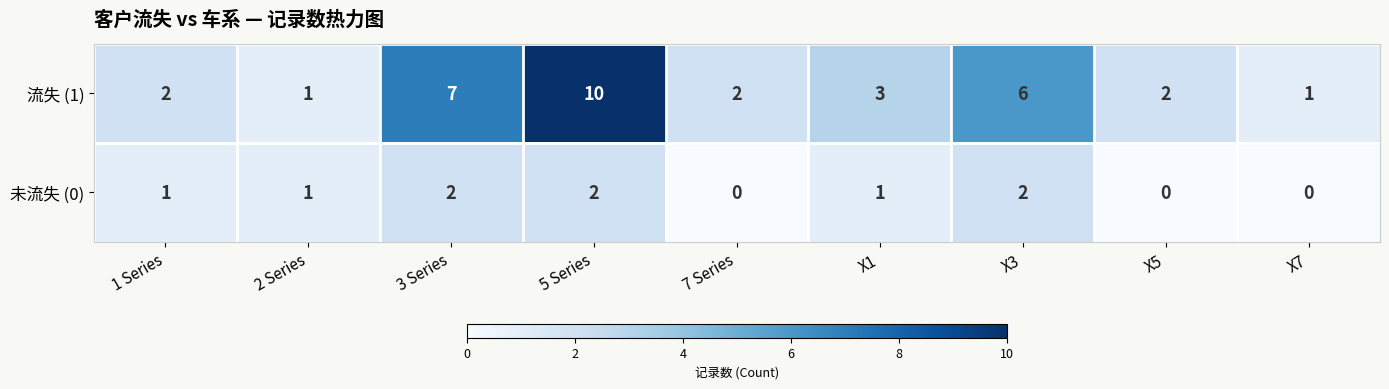

What is the sum of all 未流失 (0) values?

9